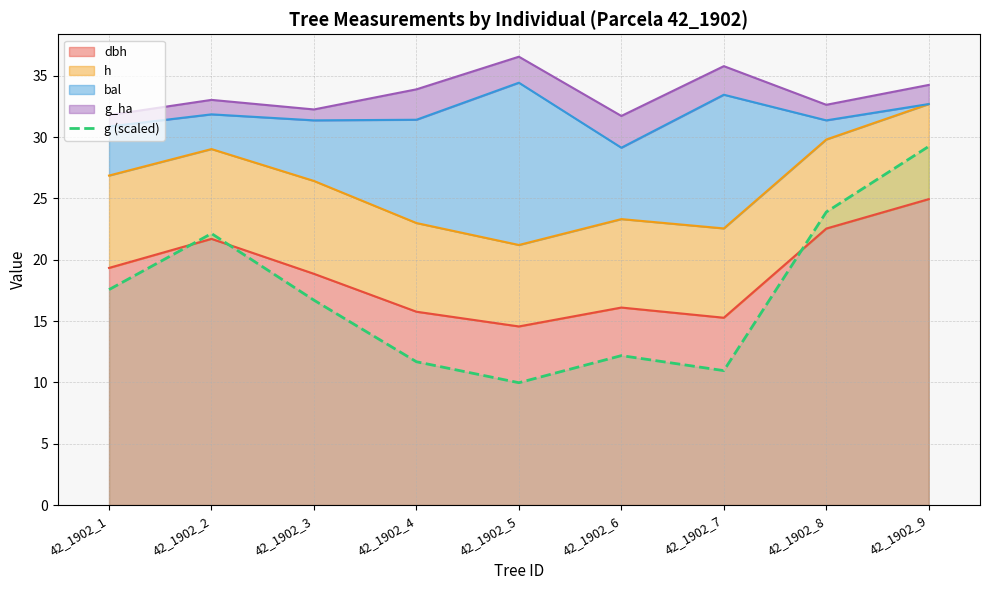

Where is the data nearest to the value 19?

42_1902_1